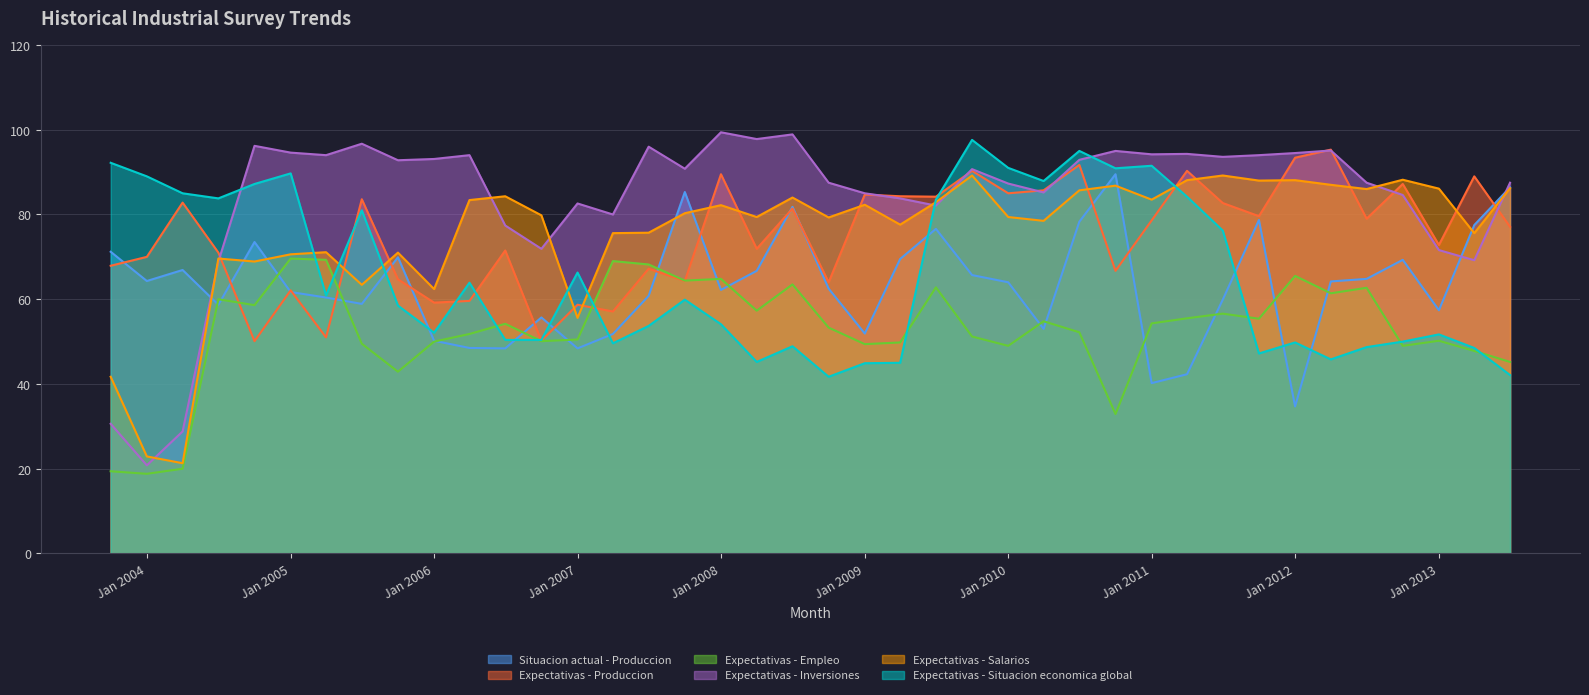

Where is the first local minimum for Expectativas - Produccion?

01-10-2004